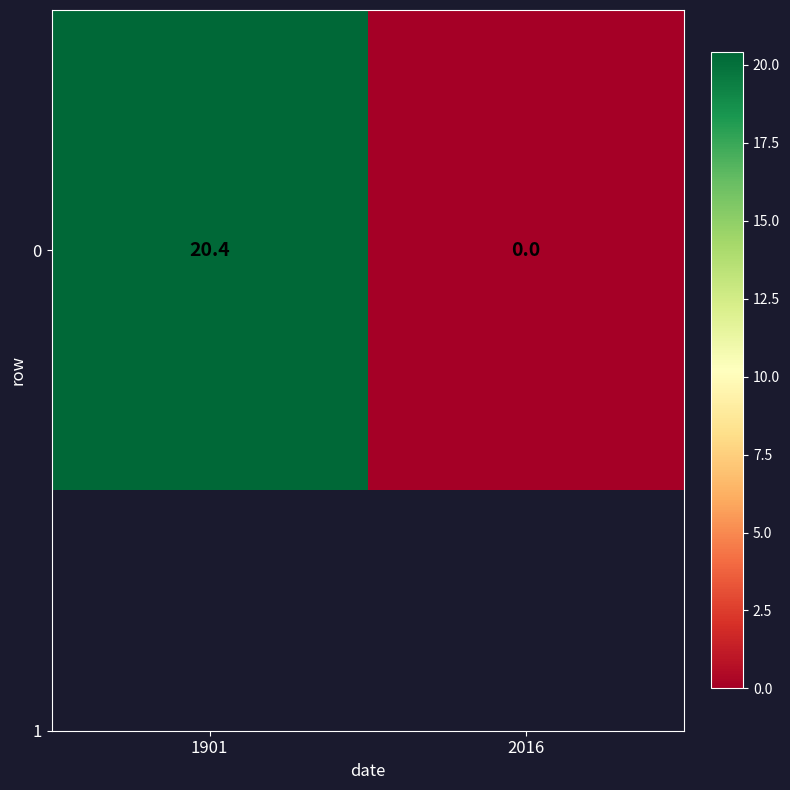

Reading left to right, what are all the values shown in this chart?

20.4	0.0